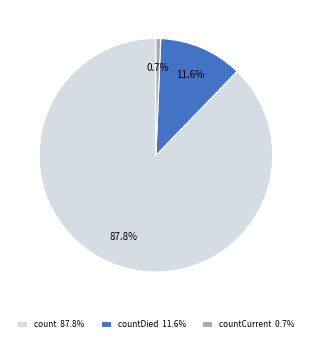

Between countCurrent 0.7% and countDied 11.6%, which is larger?

countDied 11.6%